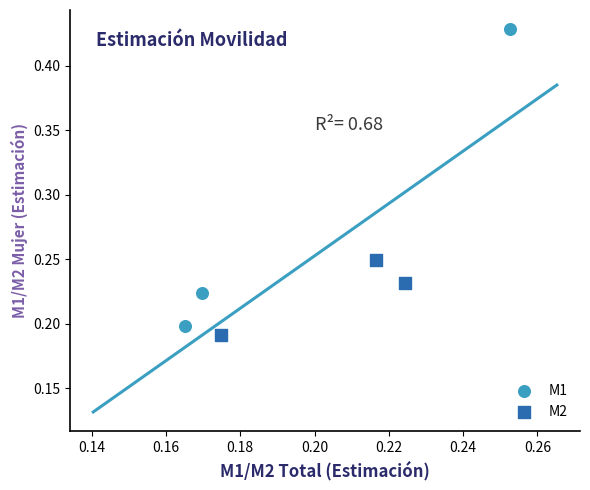

Which series has the largest Y range (max minus min)?

M1